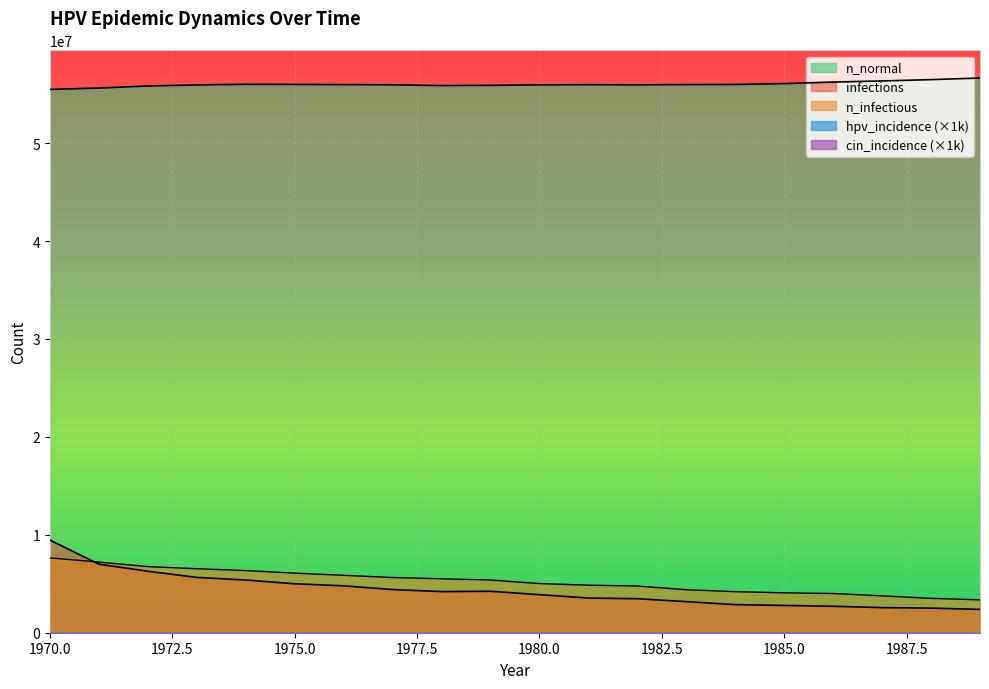

Count the number of data series in this chart.

5